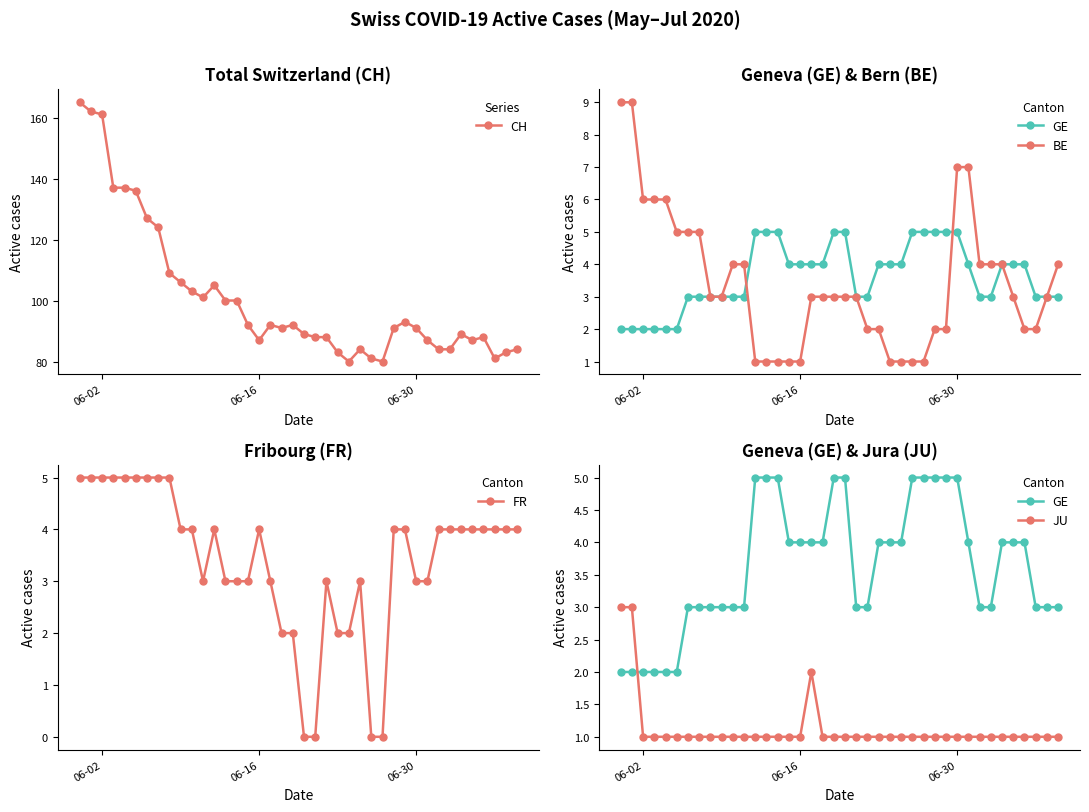

Which series has the widest spread of values?

CH